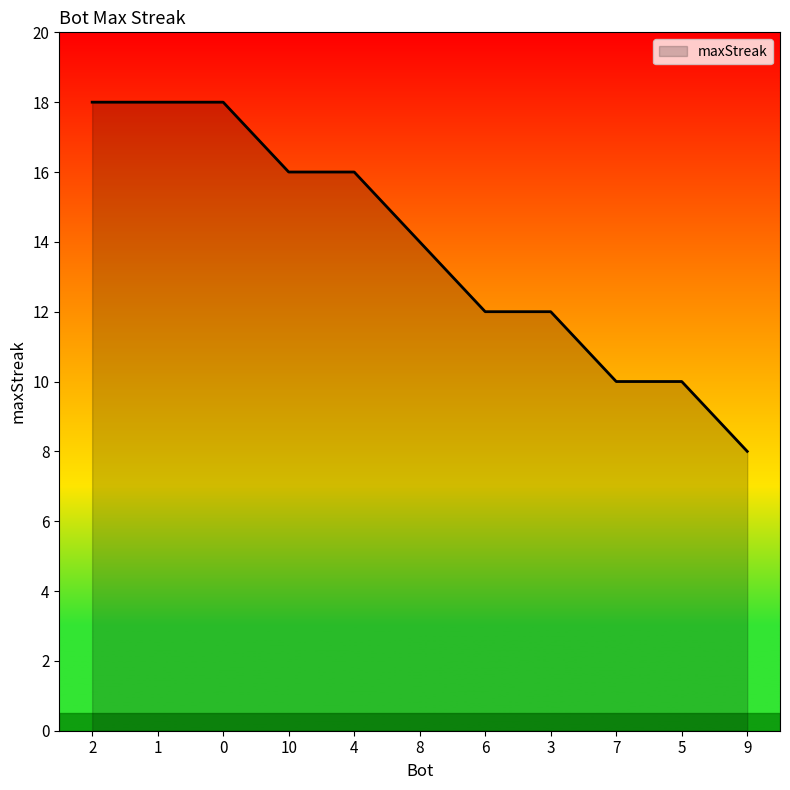

Is it true that the value at 6 is 12?

True